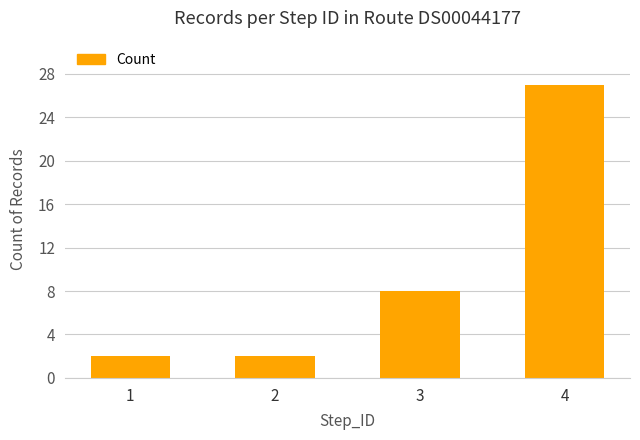

What is the value of the 2nd bar from the left?

2